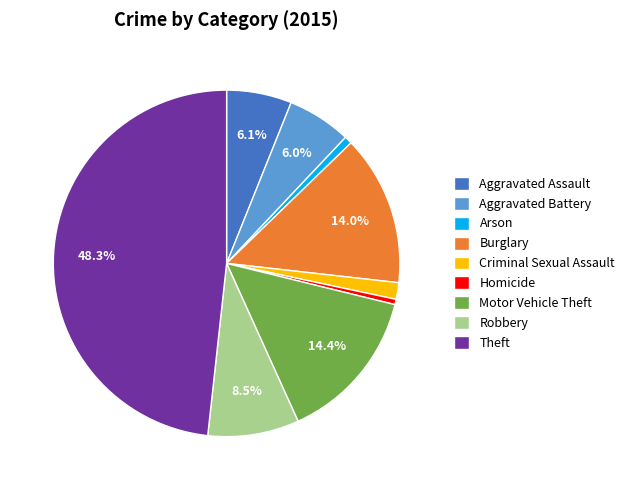

Which slice is the largest?

Theft